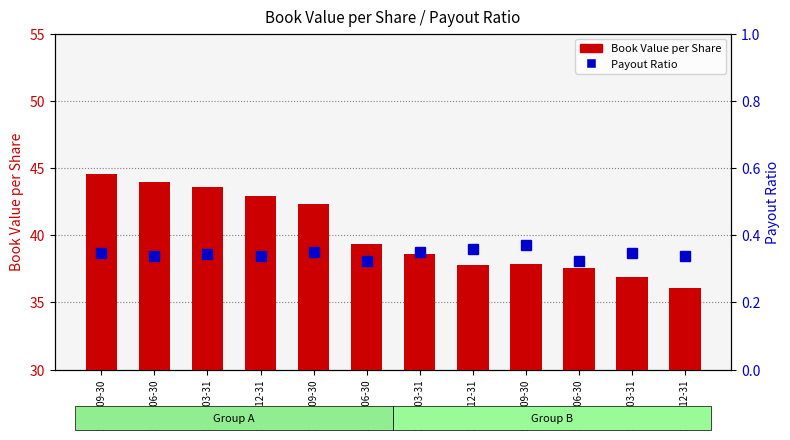

At 2014-12-31, list the series in order from largest to smallest.

Book Value per Share, Payout Ratio (percentile)